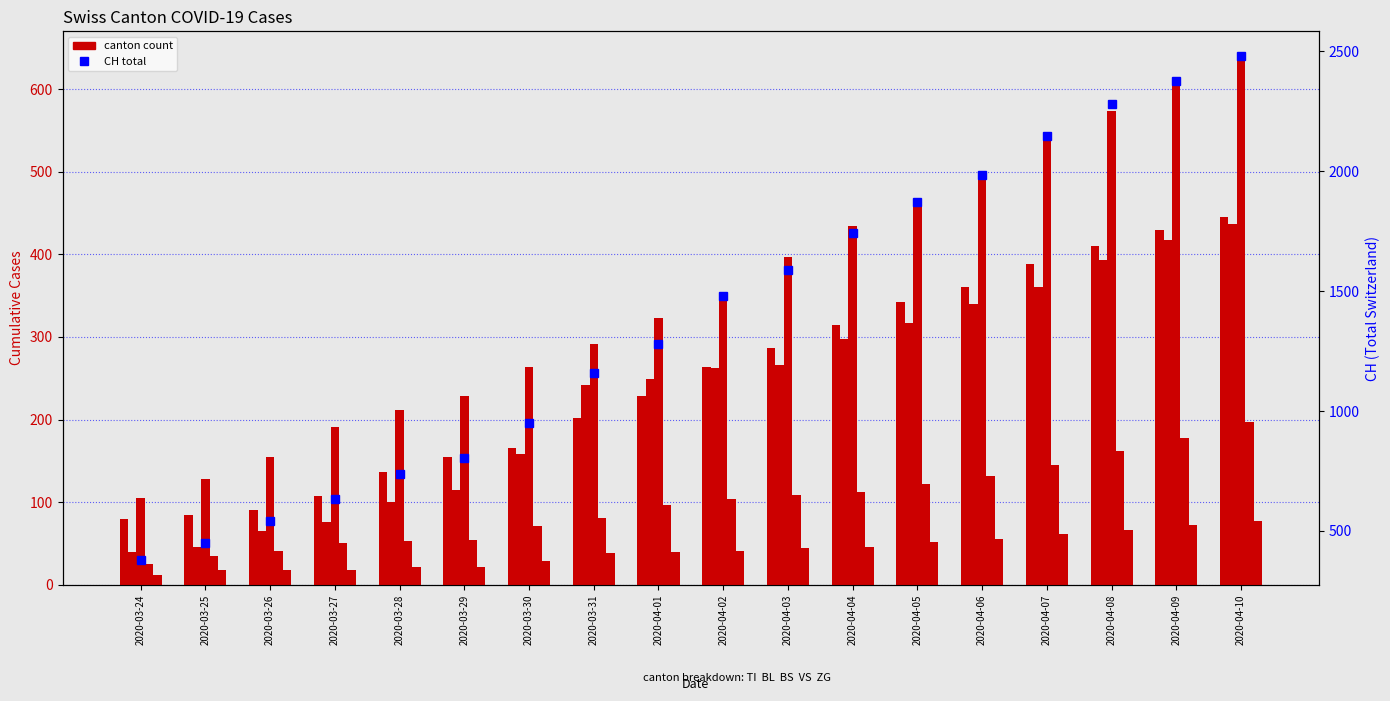

How many values in the TI series are below 263?

9